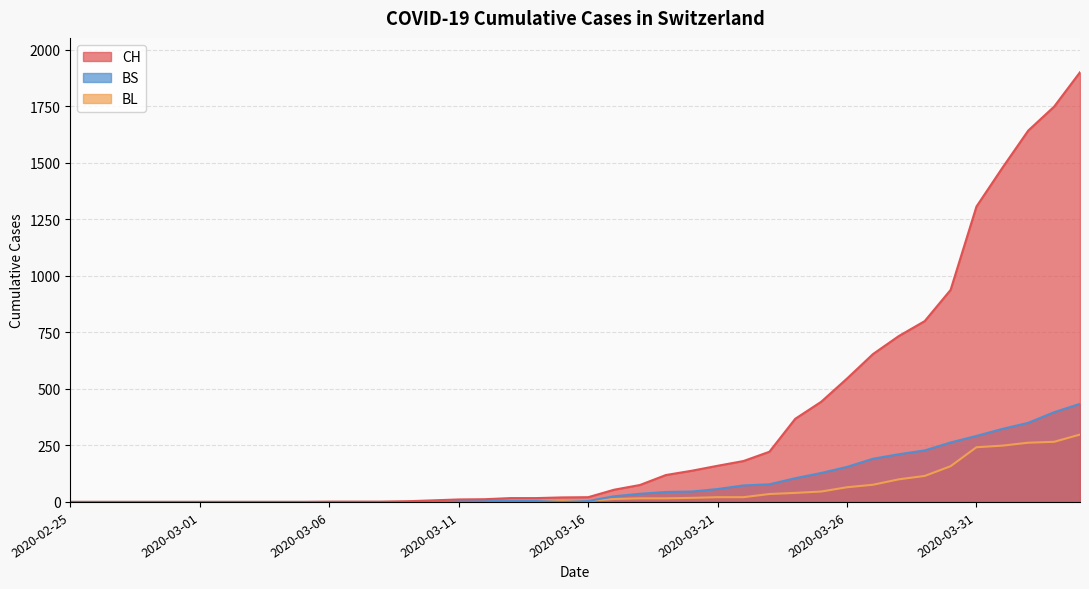

What is the label of the 5th point from the left?

2020-02-29